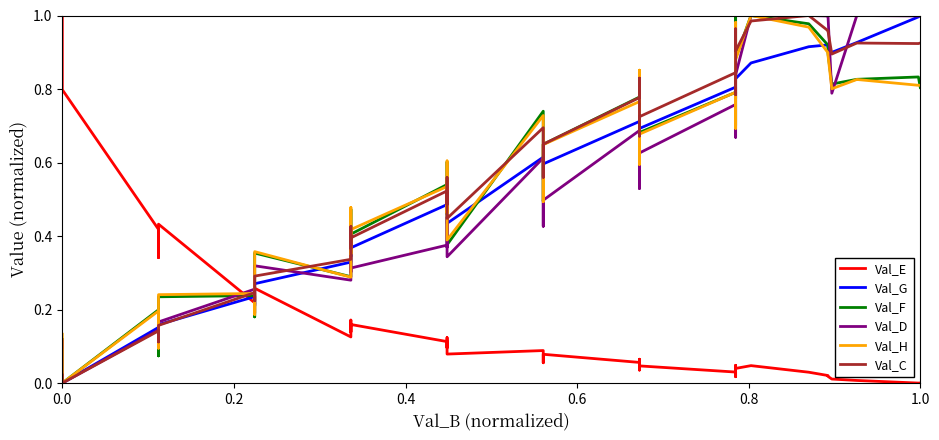

What is the difference between the second highest and minimum values in the Val_C series?

1.0